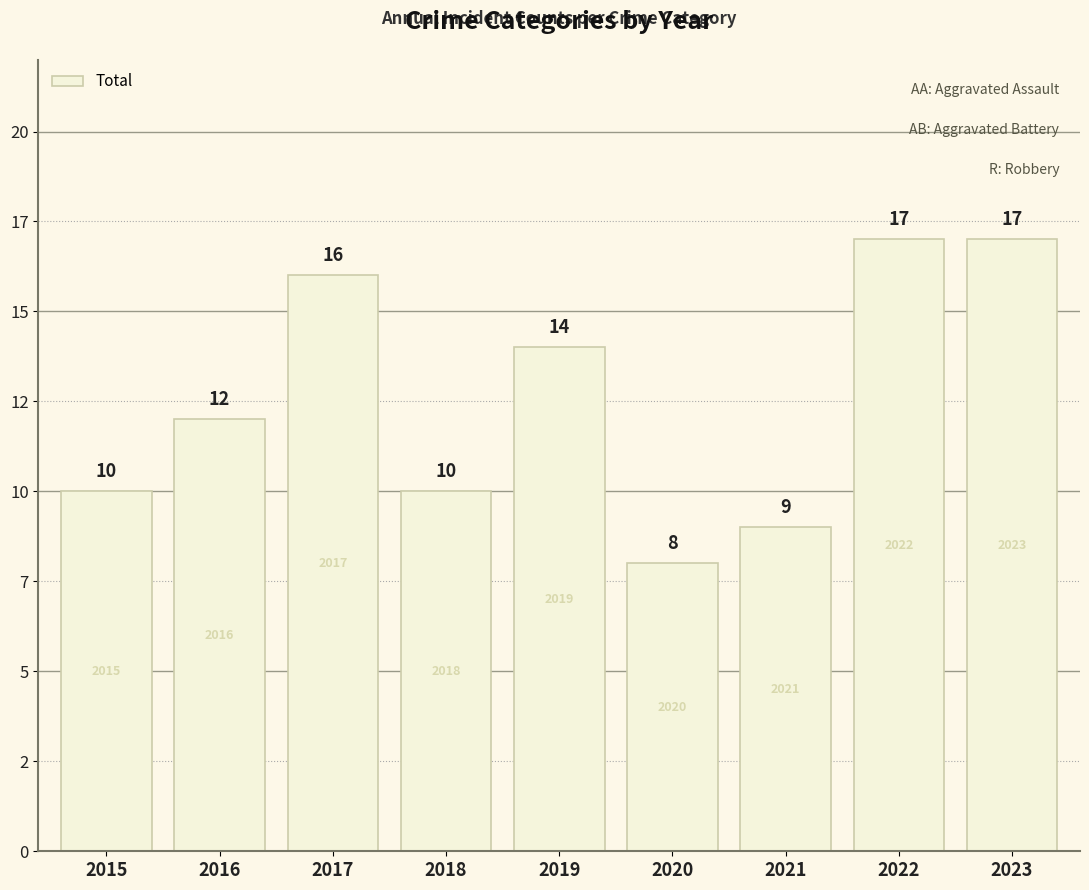

Does the chart contain any negative values?

No